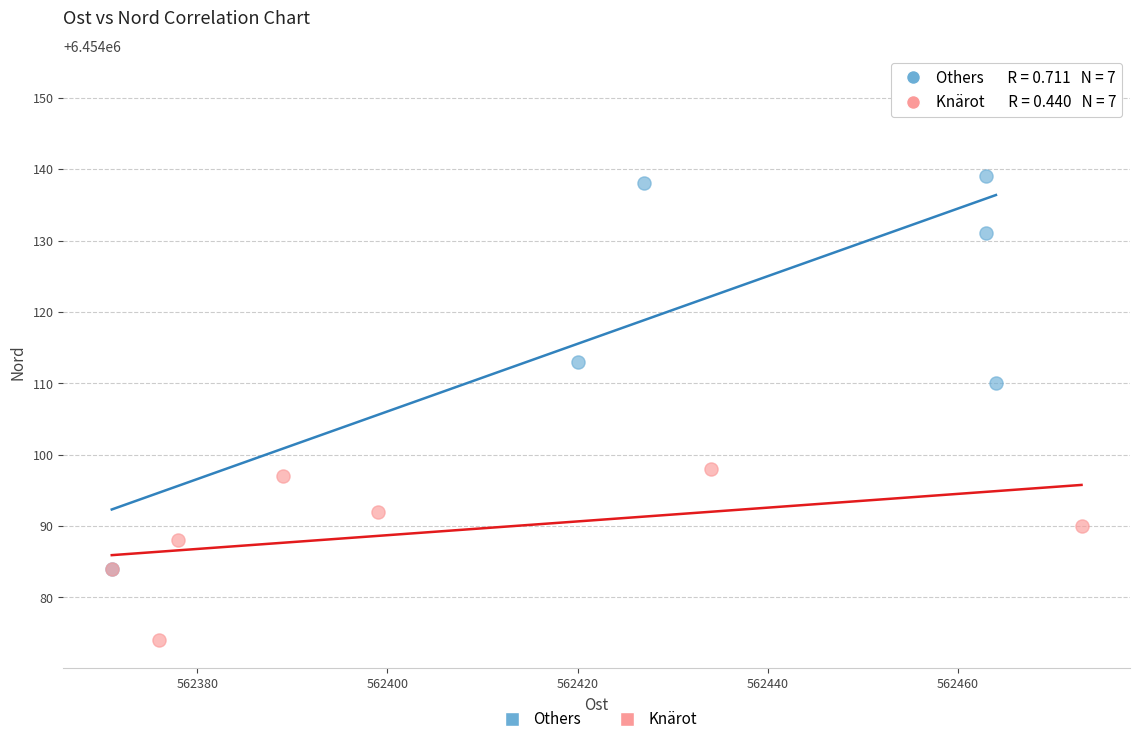

Which series has the widest spread of Y values?

Others